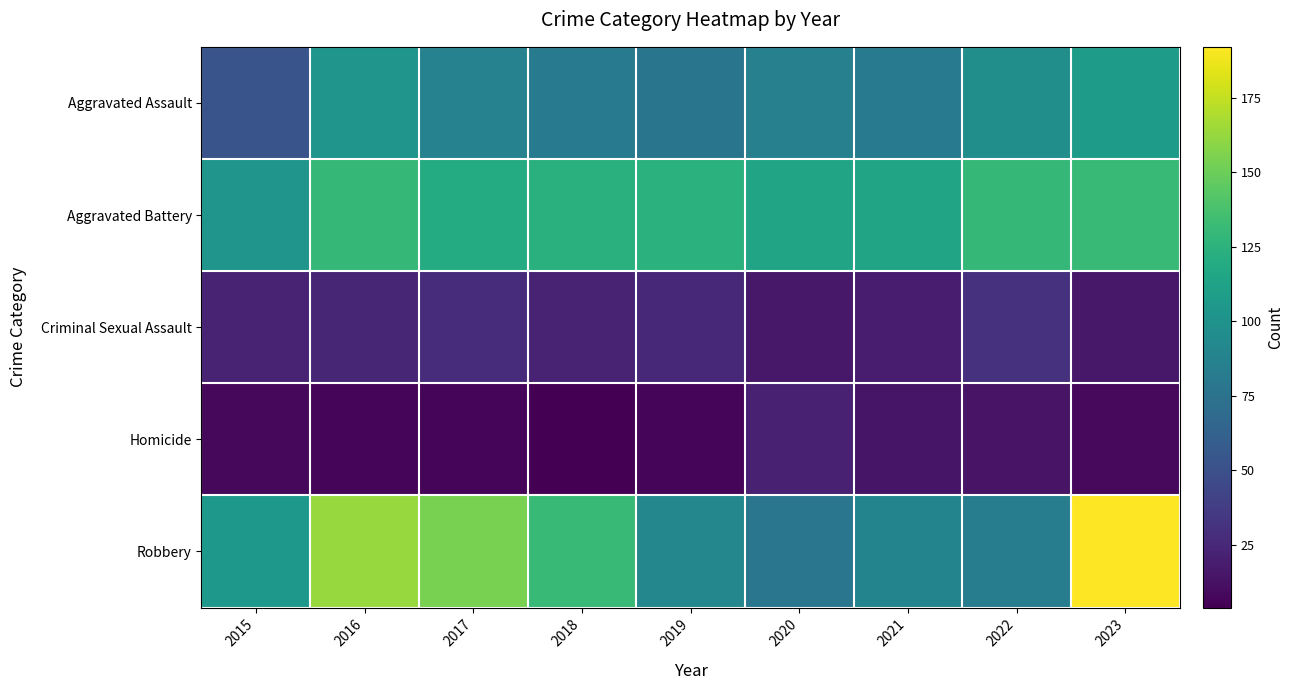

What is the difference between the highest and lowest values at 2022?

115